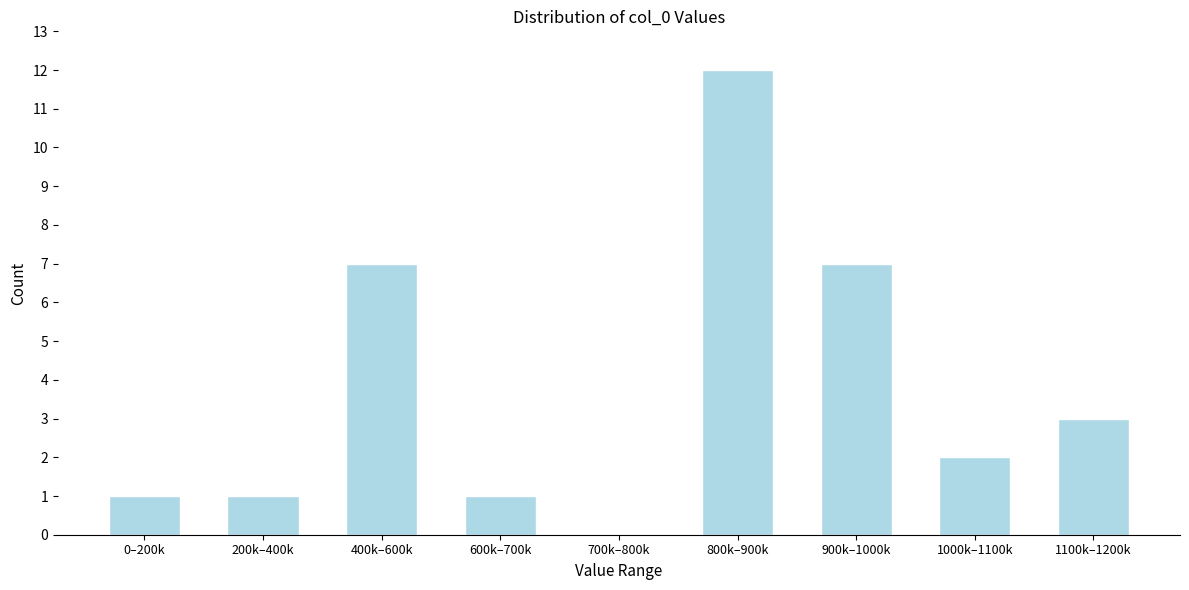

Reading right to left, extract all data points from this chart.

1100k–1200k=3	1000k–1100k=2	900k–1000k=7	800k–900k=12	700k–800k=0	600k–700k=1	400k–600k=7	200k–400k=1	0–200k=1